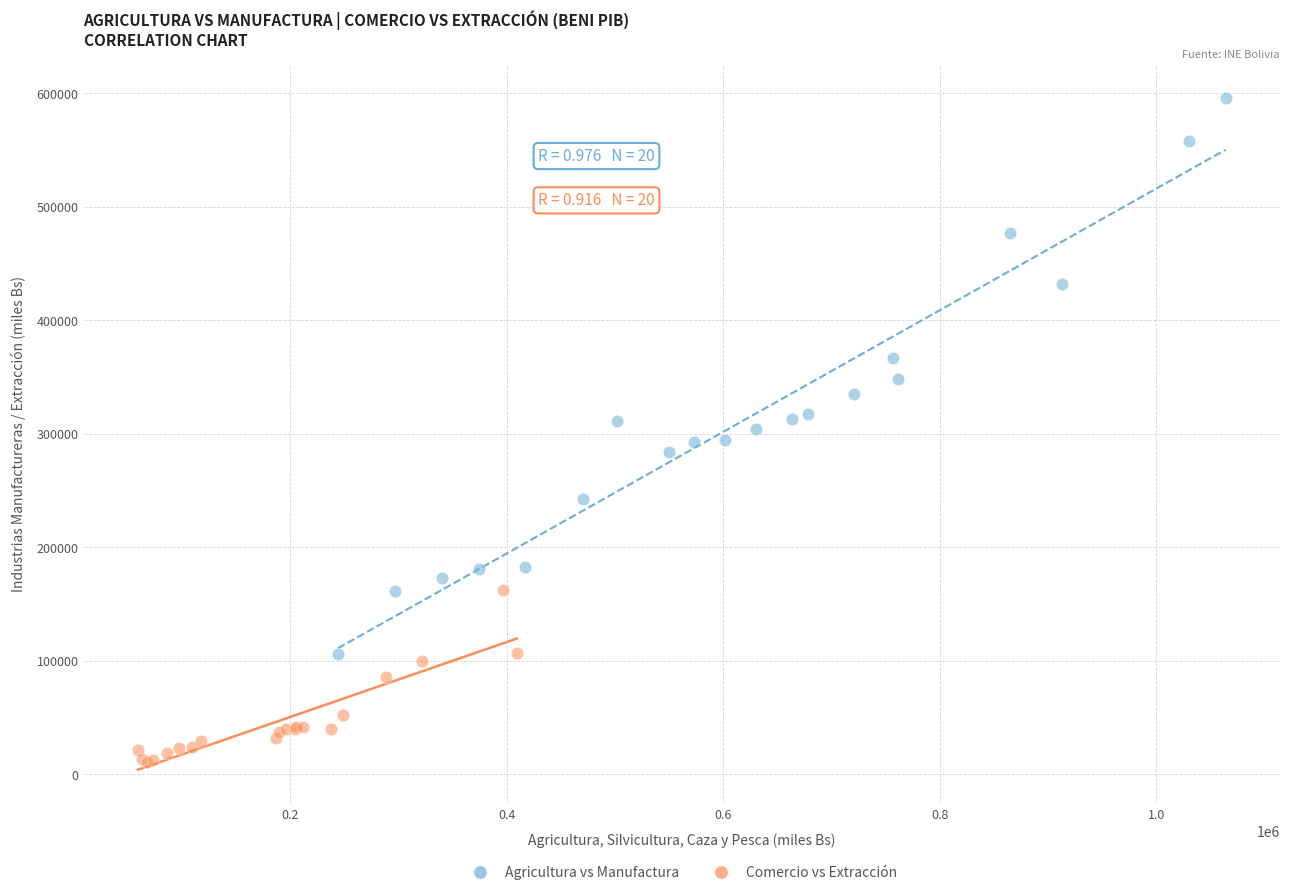

Which series has the largest Y range (max minus min)?

Agricultura vs Manufactura